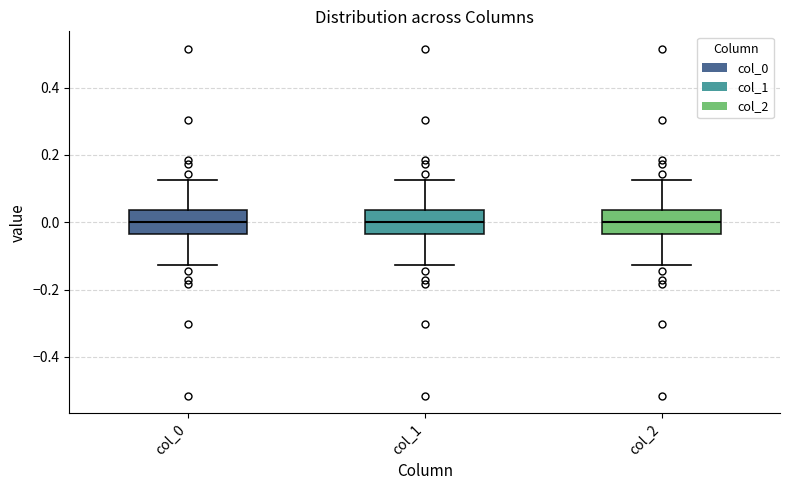

Reading left to right, read every box against the y-axis: the position of its median line, the range the box covers, and the ends of its whiskers. The values are not printed on the chart, so give them approximately, as read against the axis.

col_0: median 0.00, box -0.04 to 0.04, whiskers -0.12 to 0.12
col_1: median 0.00, box -0.04 to 0.04, whiskers -0.12 to 0.12
col_2: median 0.00, box -0.04 to 0.04, whiskers -0.12 to 0.12